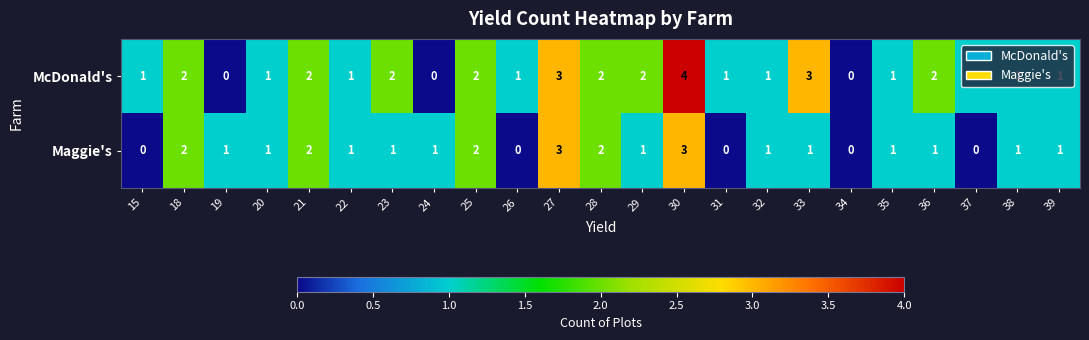

How many McDonald's values are between 1 and 2?

17